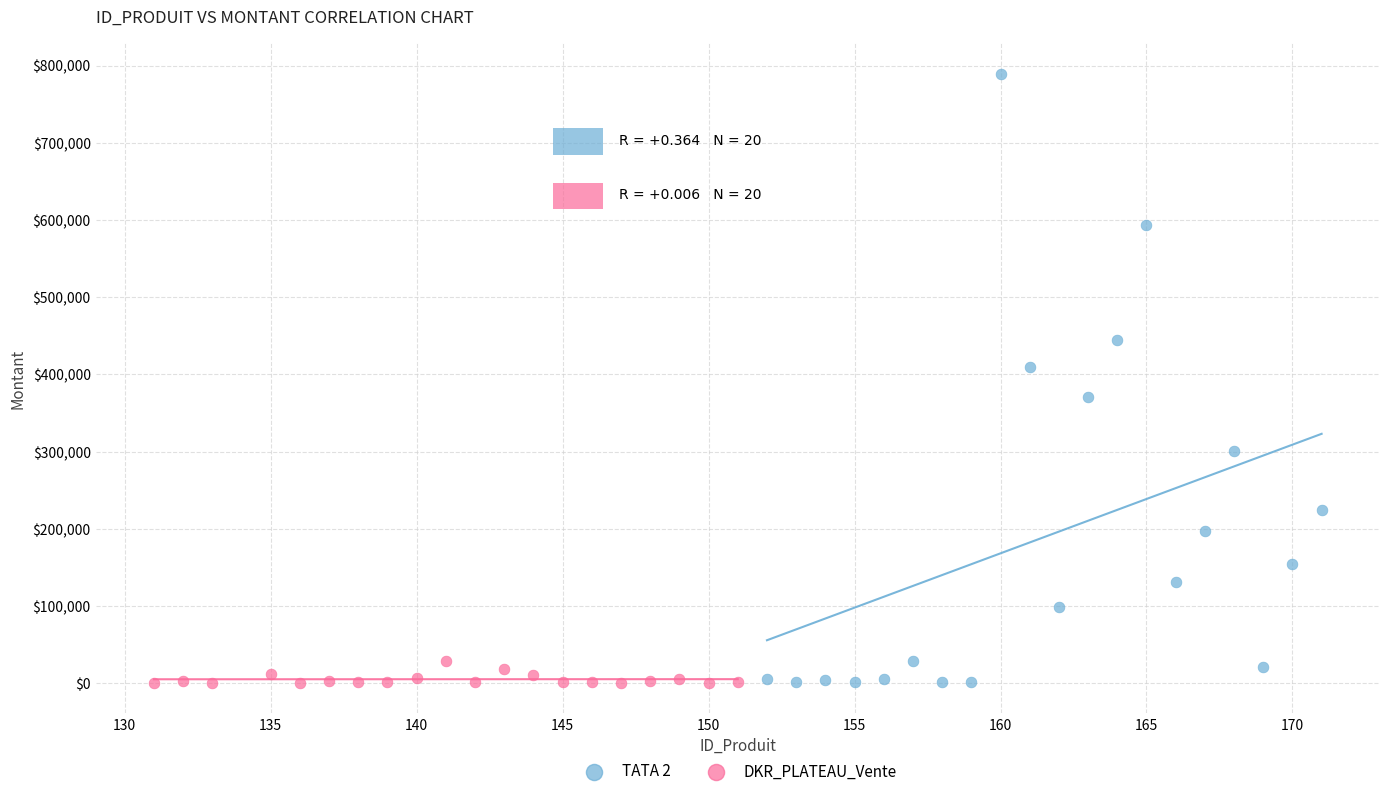

Which series has the widest spread of Y values?

TATA 2